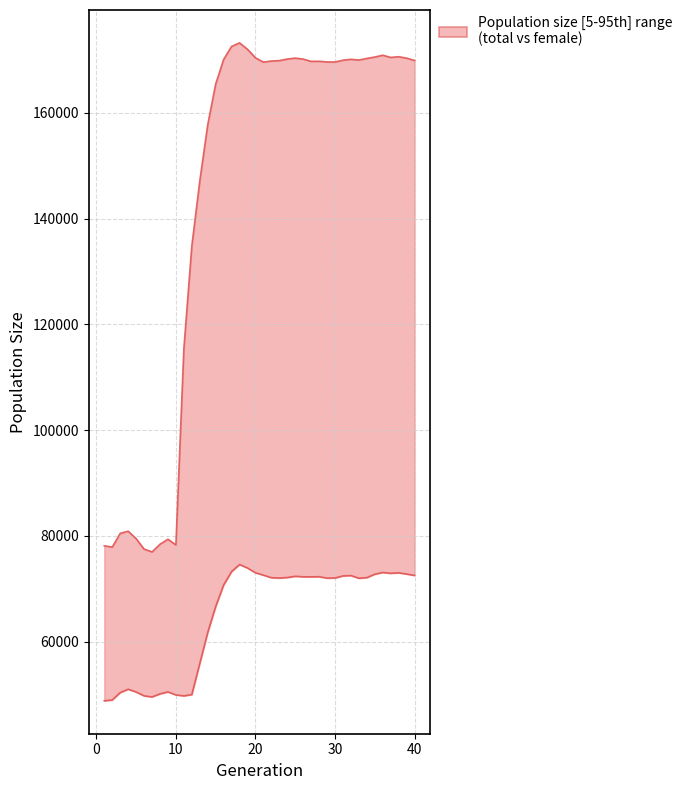

Is this an area chart (filled region under the line)?

No